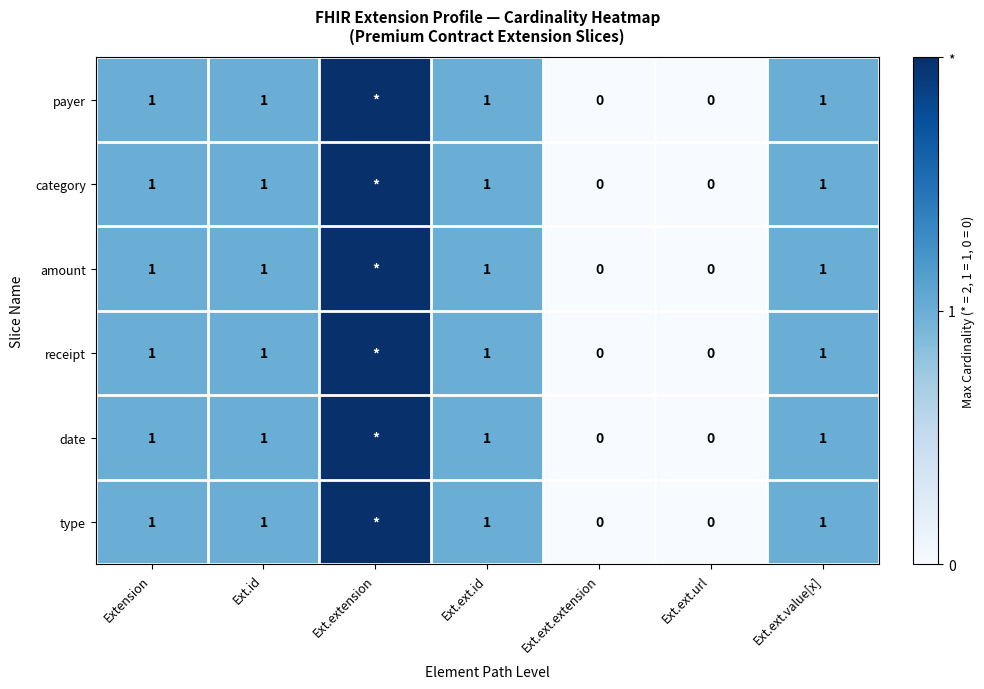

The value of amount at Extension is 2. True or false?

False